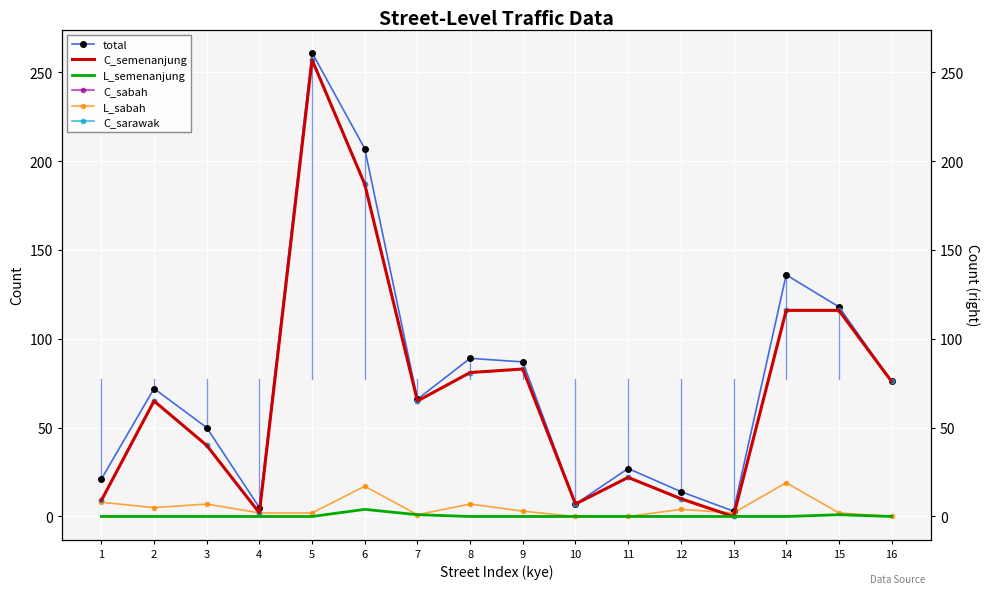

True or false: C_sarawak and C_sabah intersect in this chart.

False